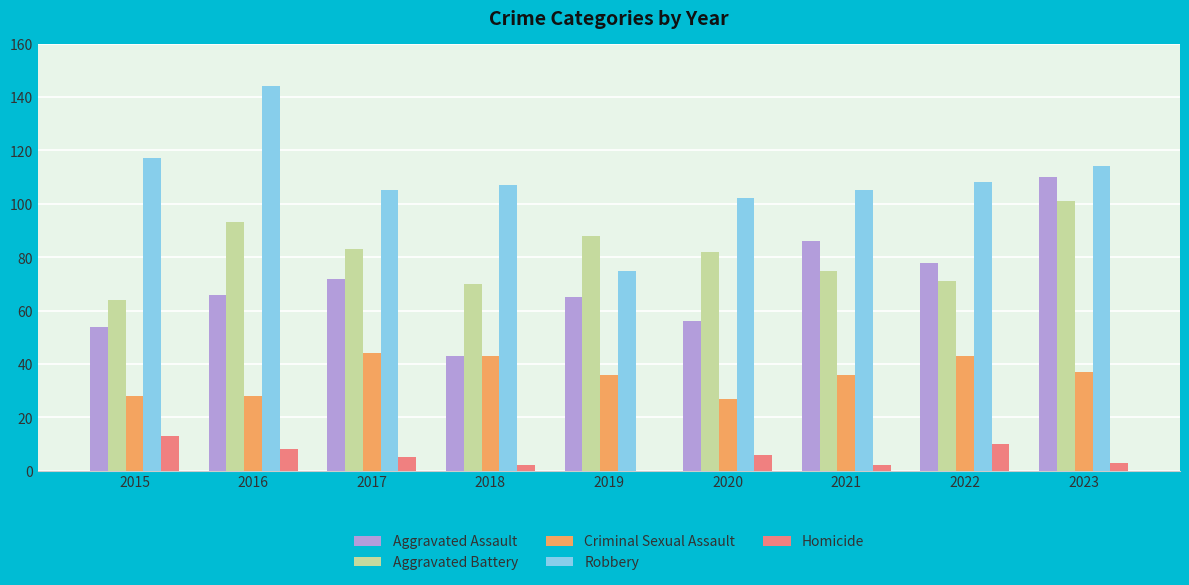

What are all the series names shown in the legend?

Aggravated Assault, Aggravated Battery, Criminal Sexual Assault, Robbery, Homicide